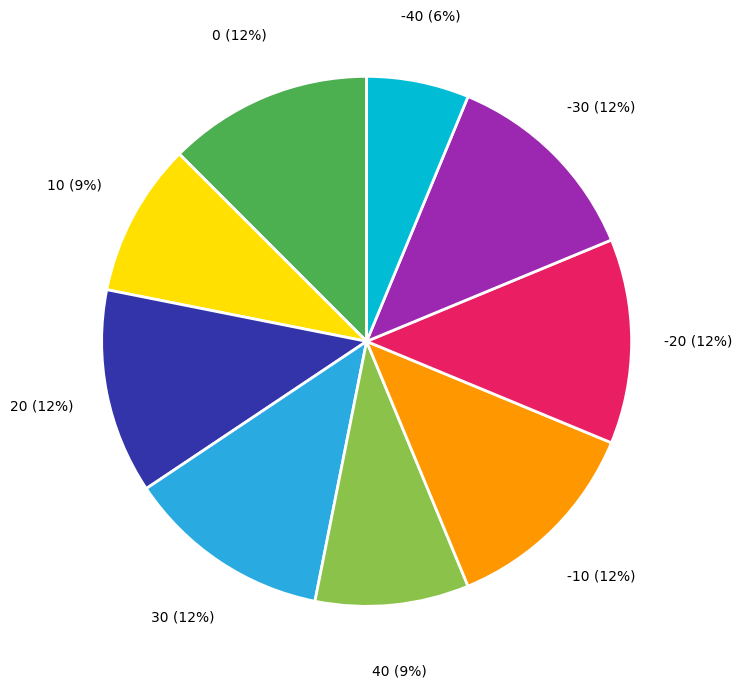

How many slices are in this pie chart?

9